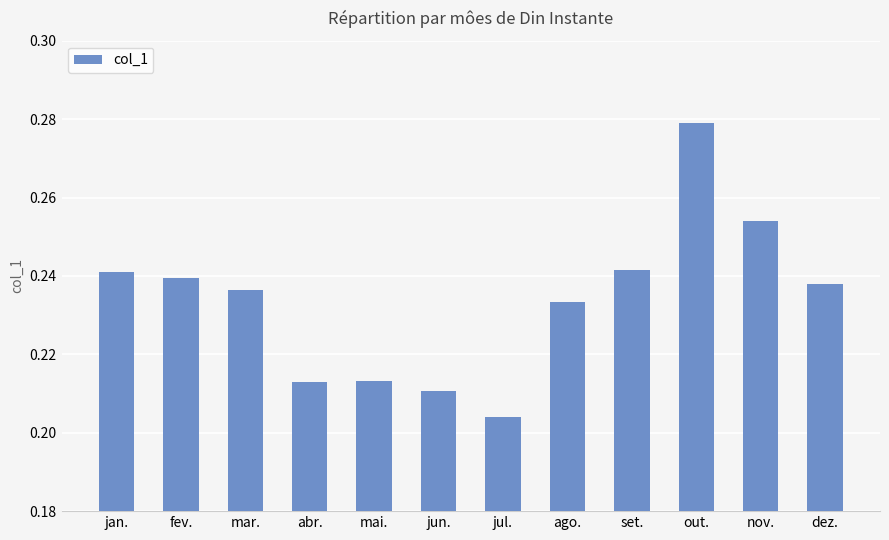

Is it true that the value at jan. is 0.4?

False